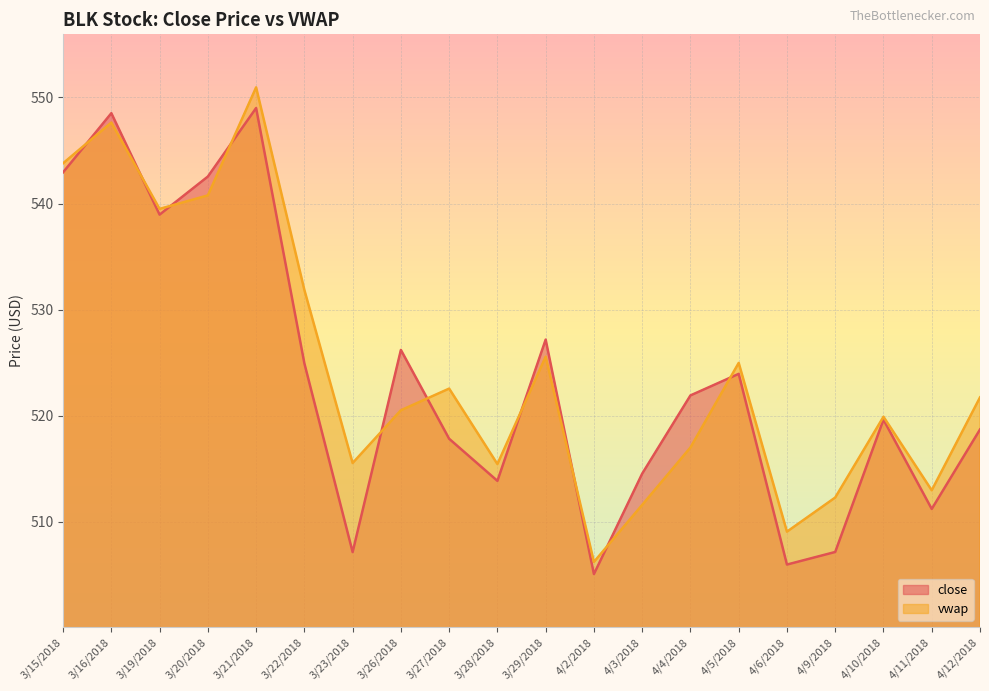

The value of vwap at 4/11/2018 is 513.0. True or false?

True